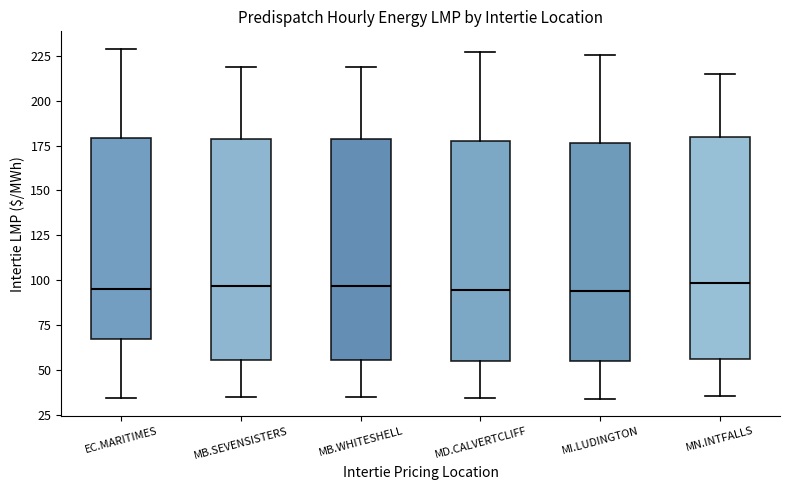

Reading left to right, read every box against the y-axis: the position of its median line, the range the box covers, and the ends of its whiskers. The values are not printed on the chart, so give them approximately, as read against the axis.

EC.MARITIMES: median 95, box 65 to 180, whiskers 35 to 230
MB.SEVENSISTERS: median 95, box 55 to 180, whiskers 35 to 220
MB.WHITESHELL: median 95, box 55 to 180, whiskers 35 to 220
MD.CALVERTCLIFF: median 95, box 55 to 180, whiskers 35 to 225
MI.LUDINGTON: median 95, box 55 to 175, whiskers 35 to 225
MN.INTFALLS: median 100, box 55 to 180, whiskers 35 to 215